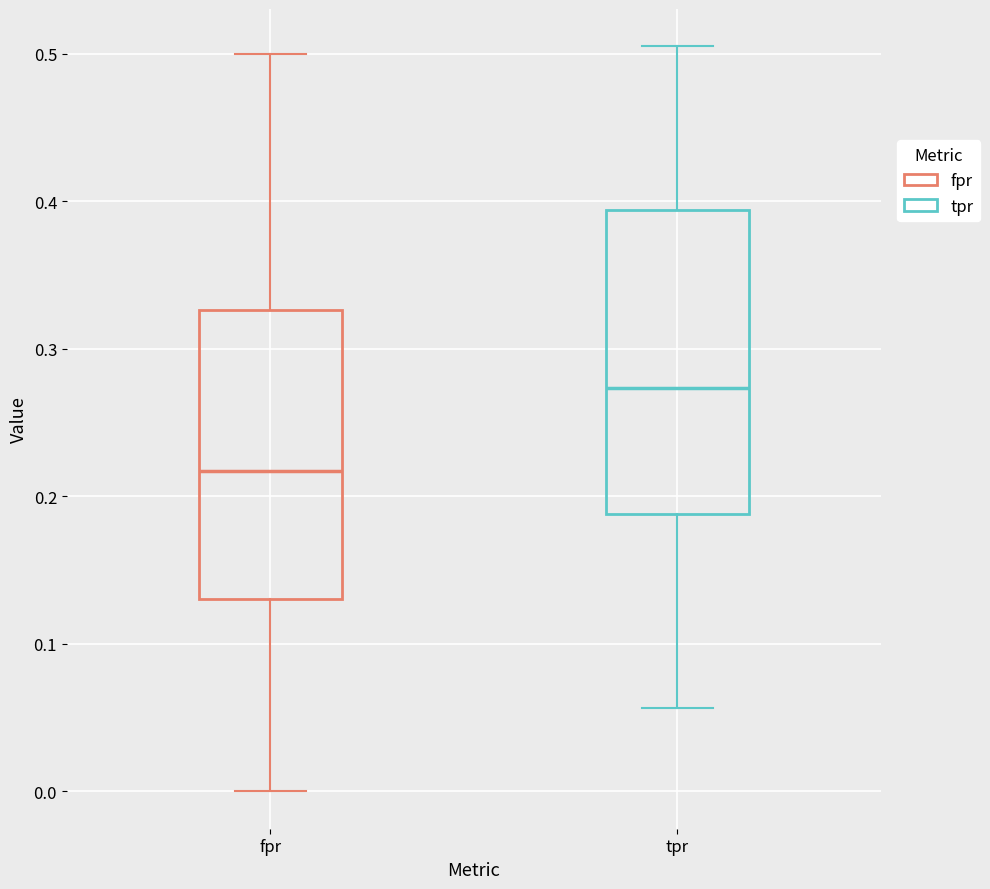

Reading left to right, read every box against the y-axis: the position of its median line, the range the box covers, and the ends of its whiskers. The values are not printed on the chart, so give them approximately, as read against the axis.

fpr: median 0.22, box 0.13 to 0.33, whiskers 0.00 to 0.50
tpr: median 0.27, box 0.19 to 0.39, whiskers 0.06 to 0.51